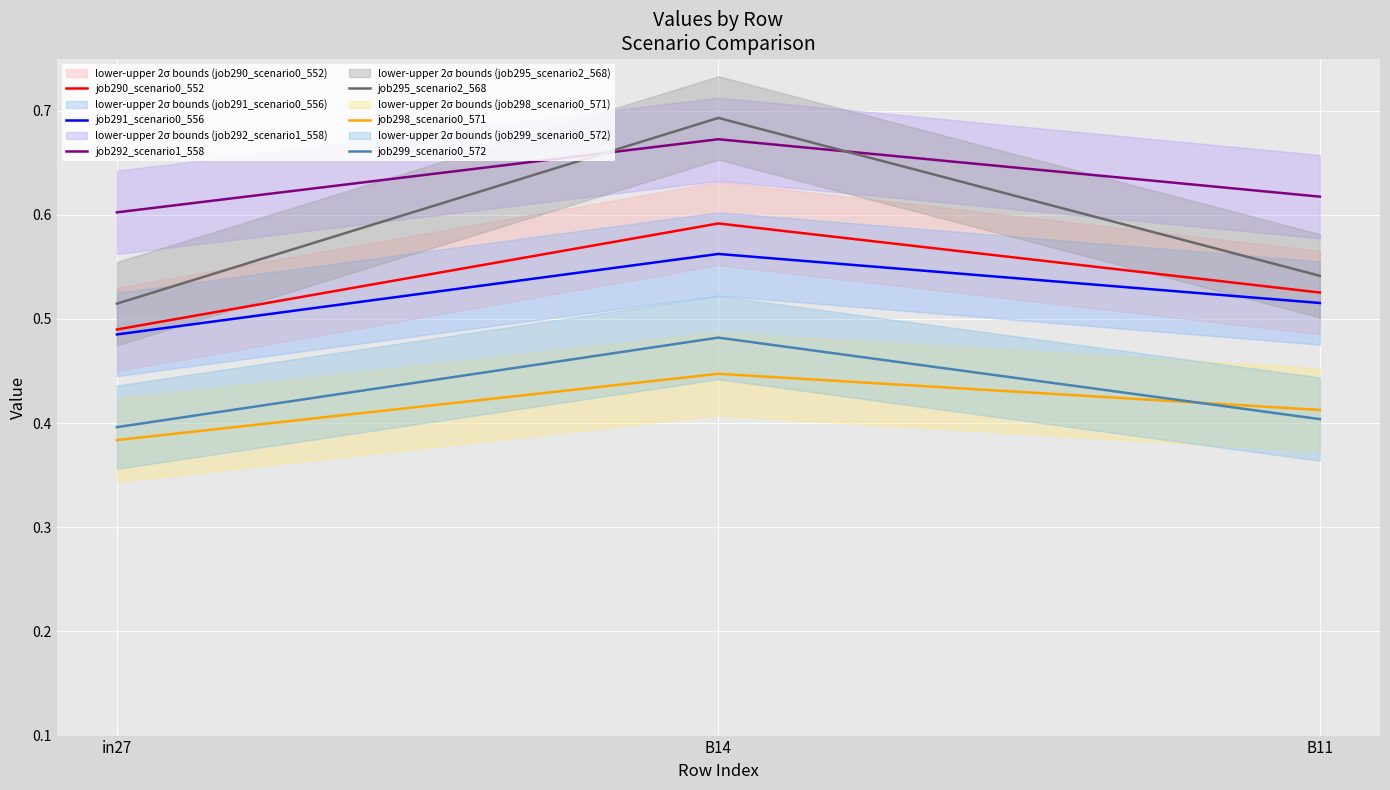

How many data points does each series have?

3